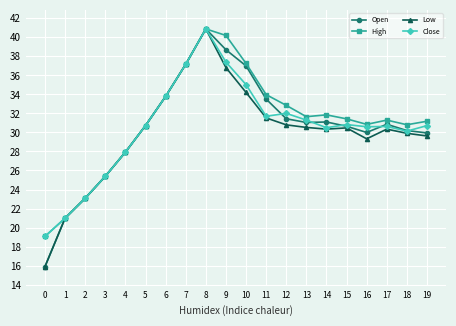

True or false: High has a value of 47.6 at 12.

False